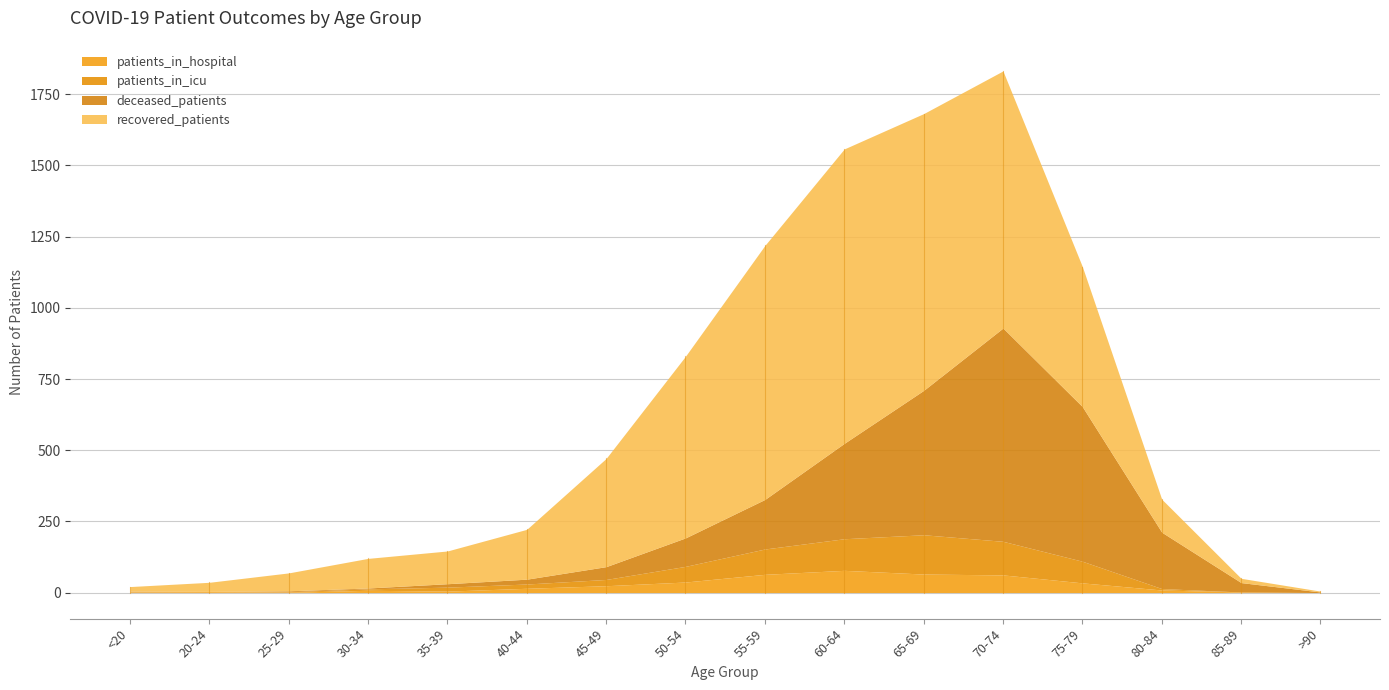

Between 30-34 and 45-49, which series saw the biggest shift?

recovered_patients